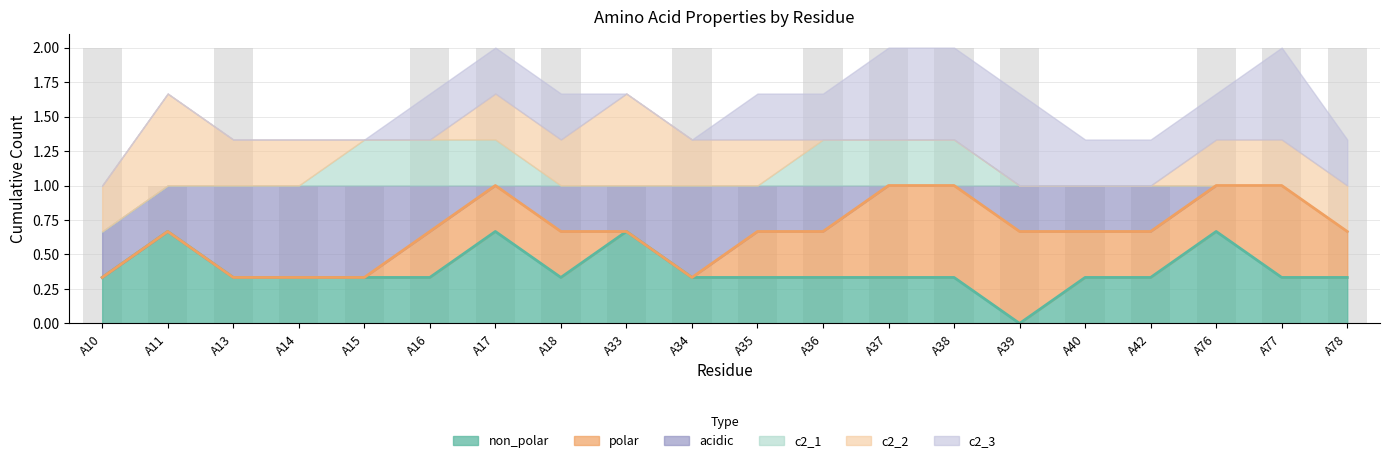

Is the value of c2_2 at A36 greater than the value of non_polar at A42?

No